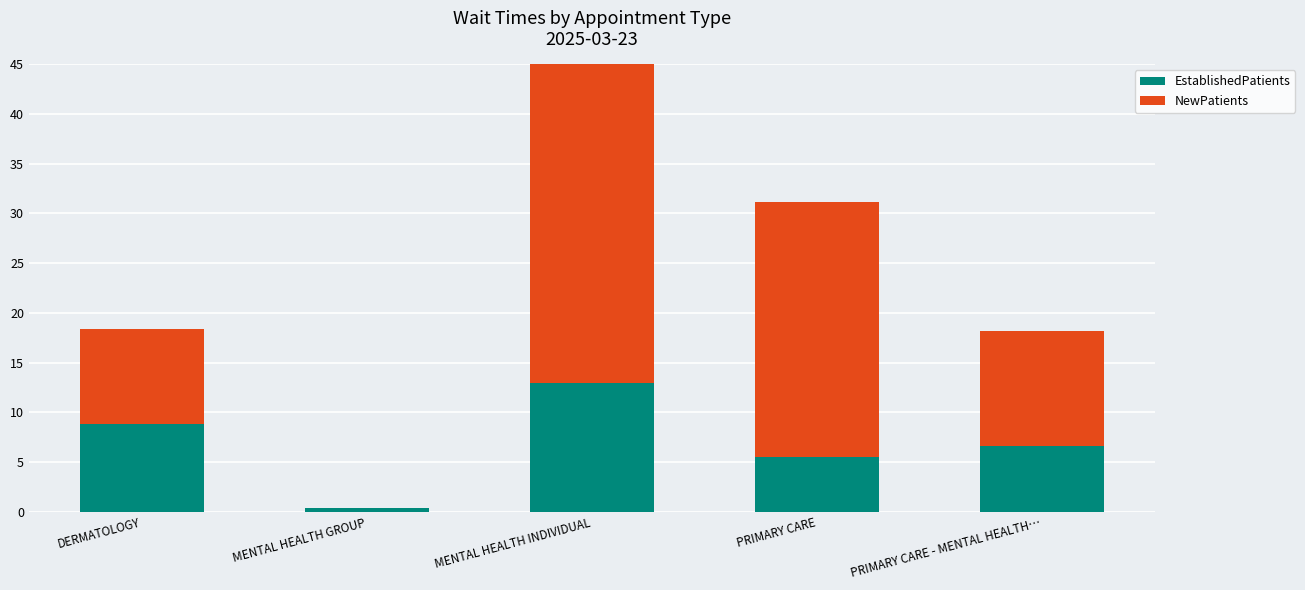

Which series changed the most between DERMATOLOGY and PRIMARY CARE - MENTAL HEALTH…?

EstablishedPatients